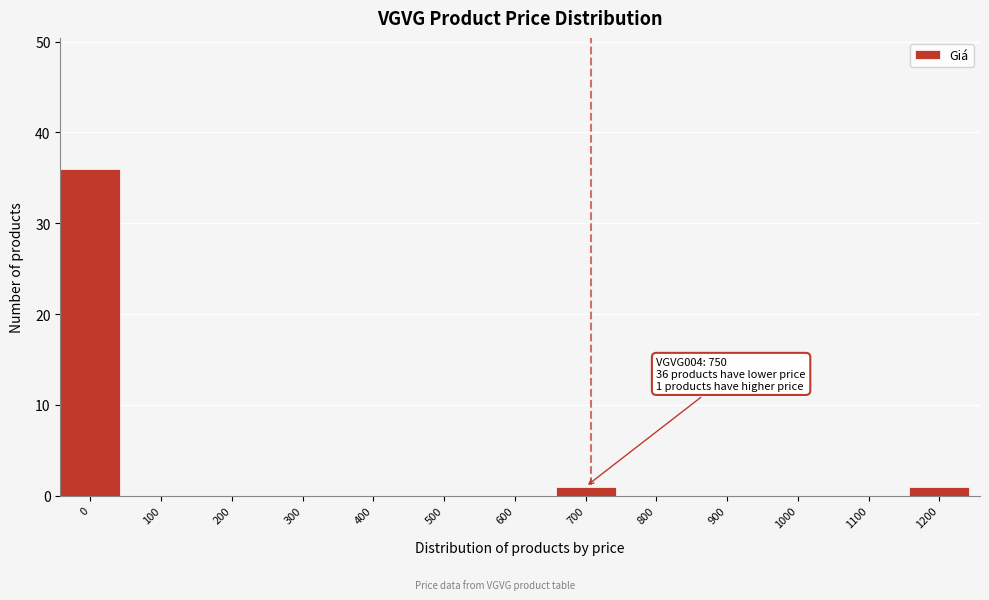

Reading left to right, list all the values displayed in this chart.

0=36	100=0	200=0	300=0	400=0	500=0	600=0	700=1	800=0	900=0	1000=0	1100=0	1200=1